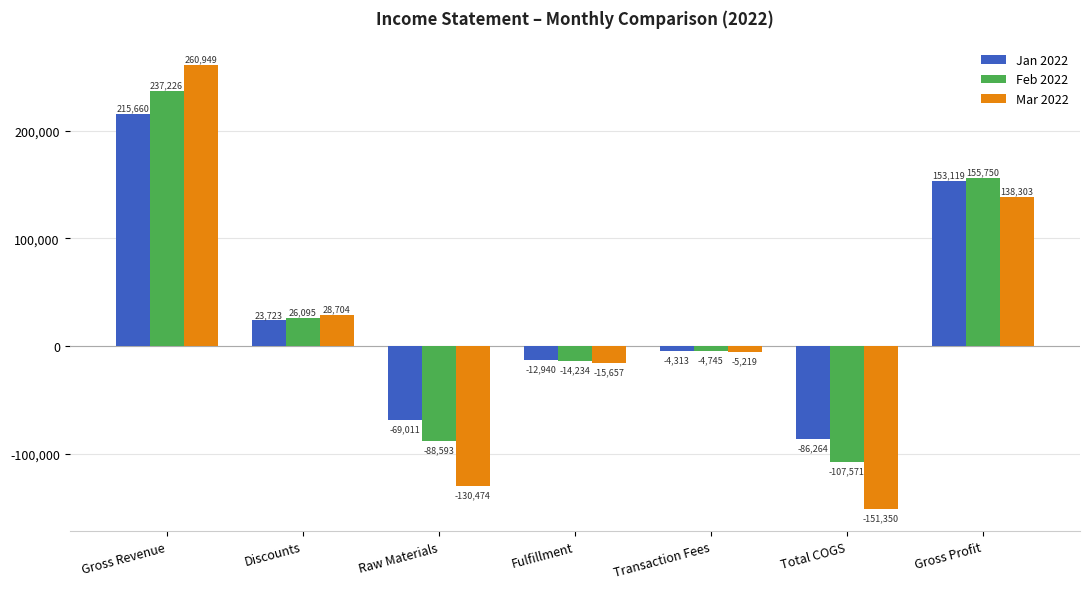

How many distinct data groups are displayed?

3